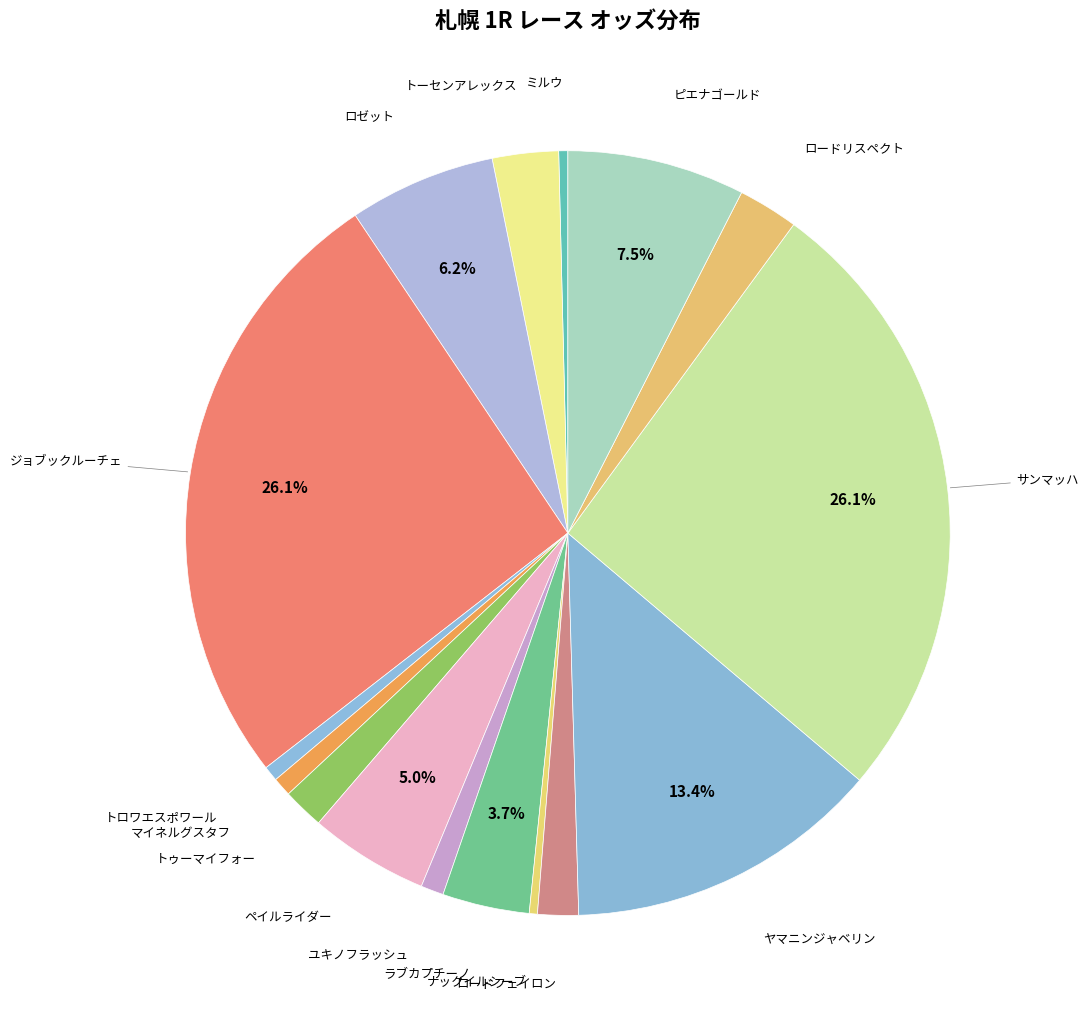

Count the number of slices in the pie.

16